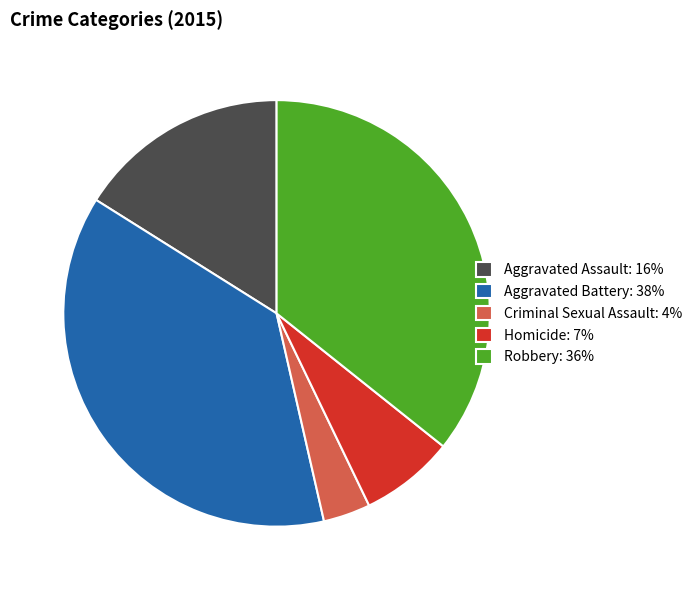

Is it true that Aggravated Assault: 16% is 16% of the pie?

True